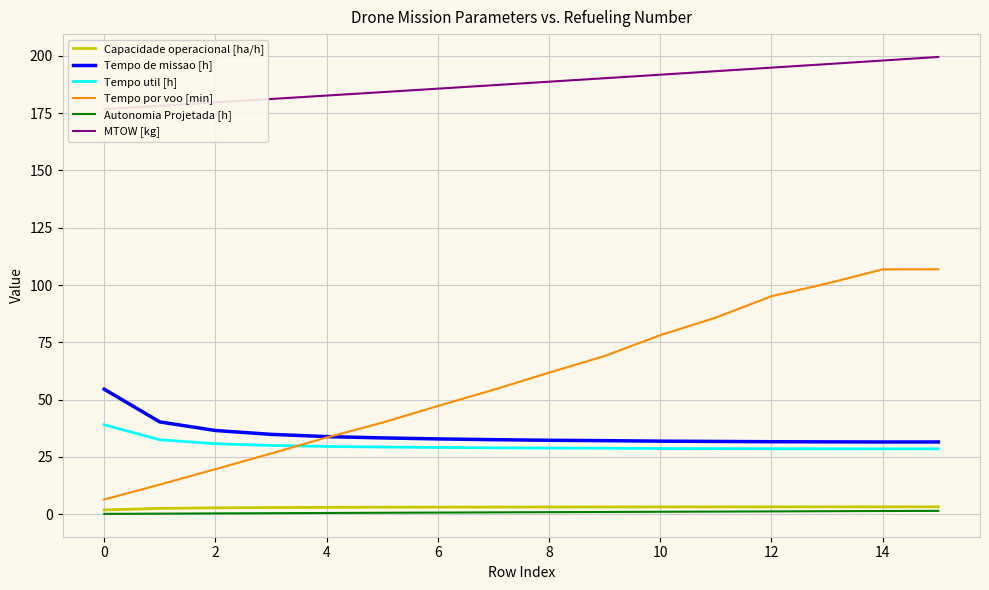

What is the lowest value of the Tempo por voo [min] series?

6.4